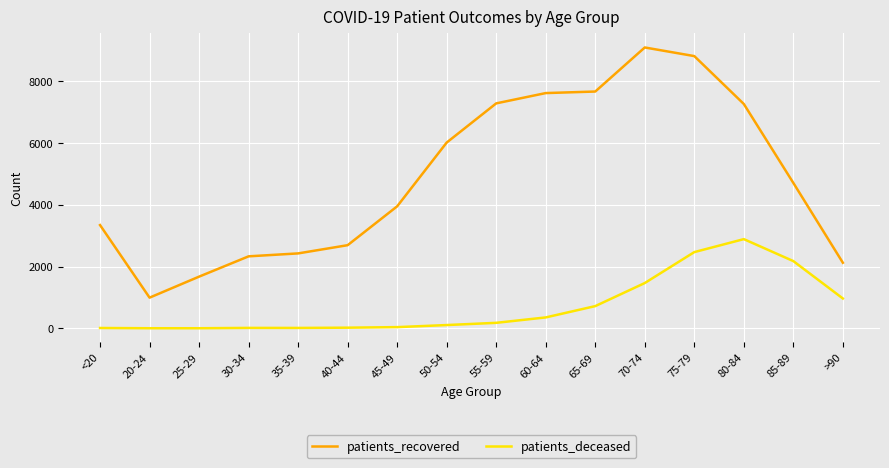

Where is patients_recovered nearest to the value 5041?

85-89